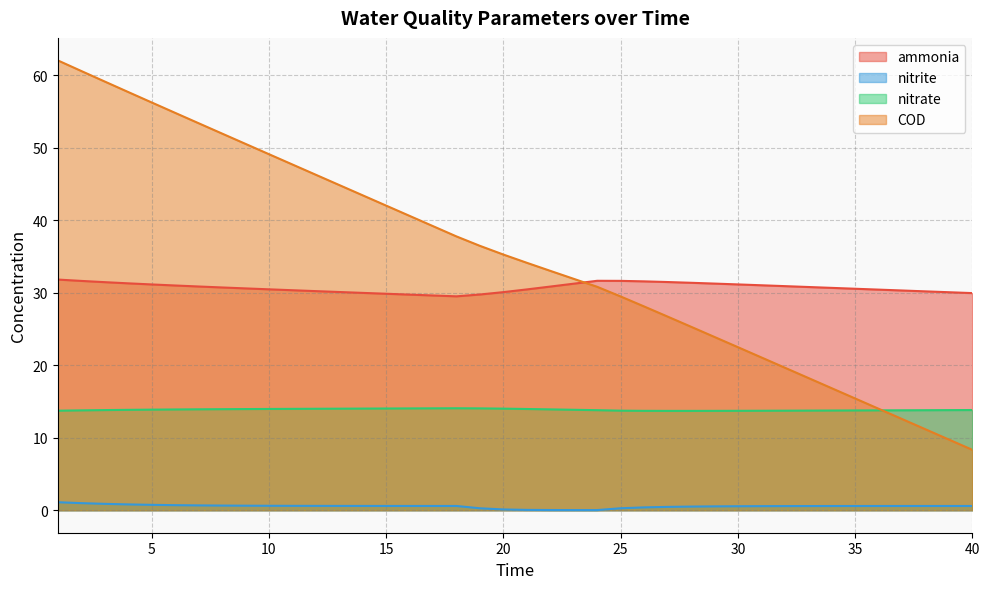

At which category is the sum across all series the highest?

1